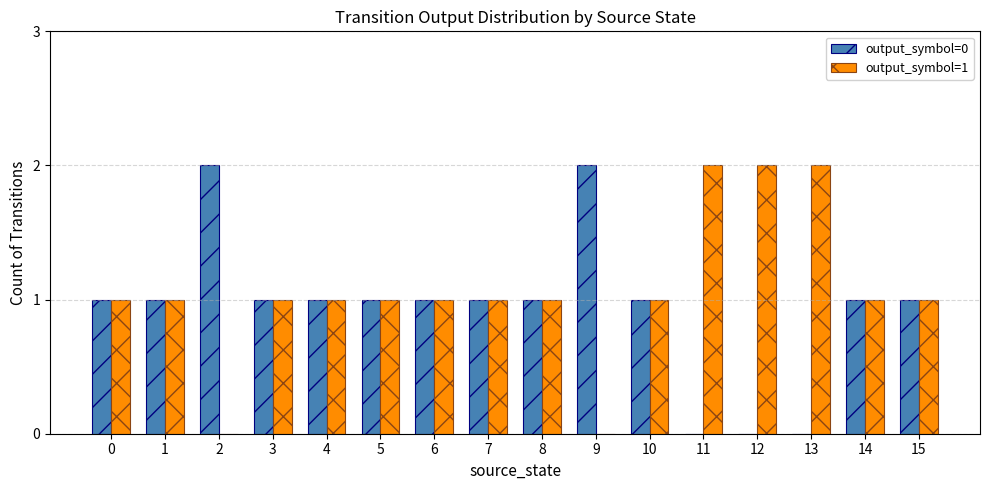

True or false: output_symbol=1 has a value of 1 at 10.

True